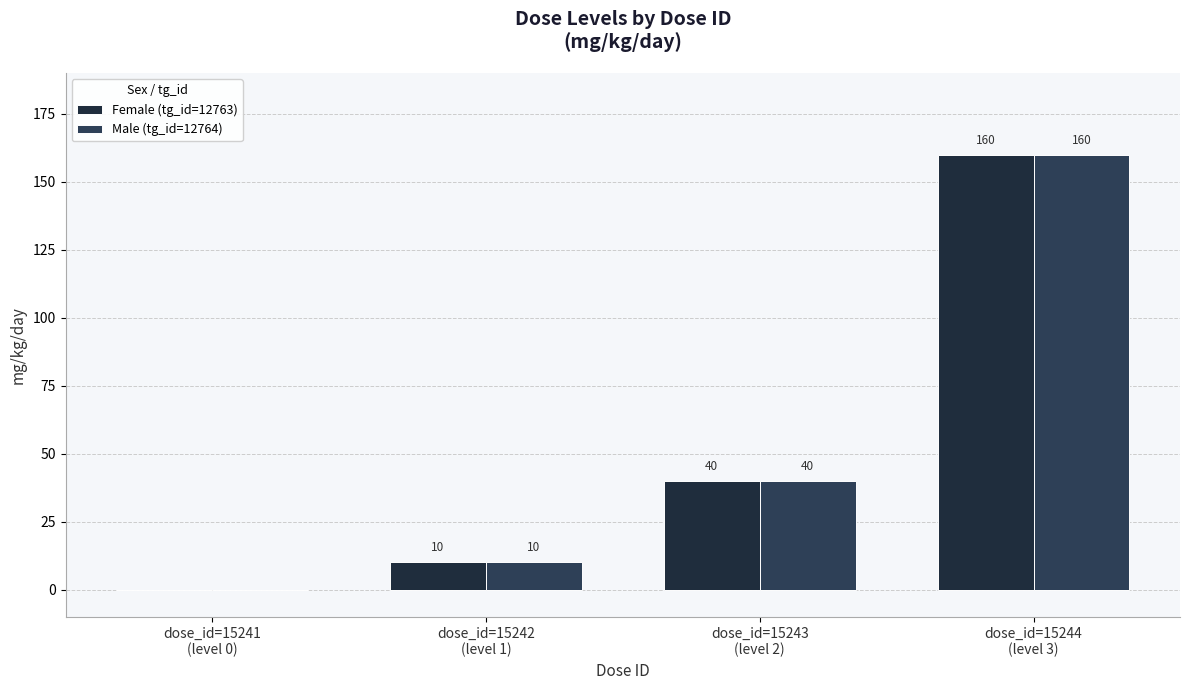

How many data points does each series have?

4